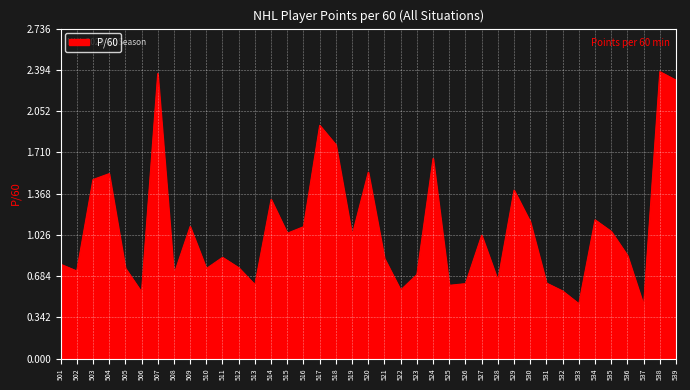

What is the difference between the values at 529 and 524?

0.3